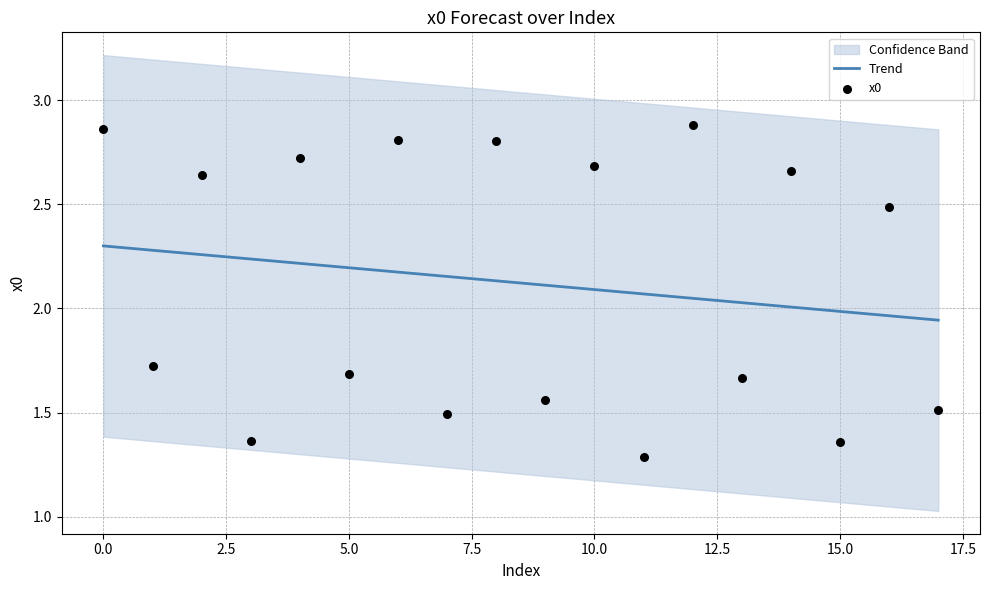

At how many categories does at least one series exceed 1?

18